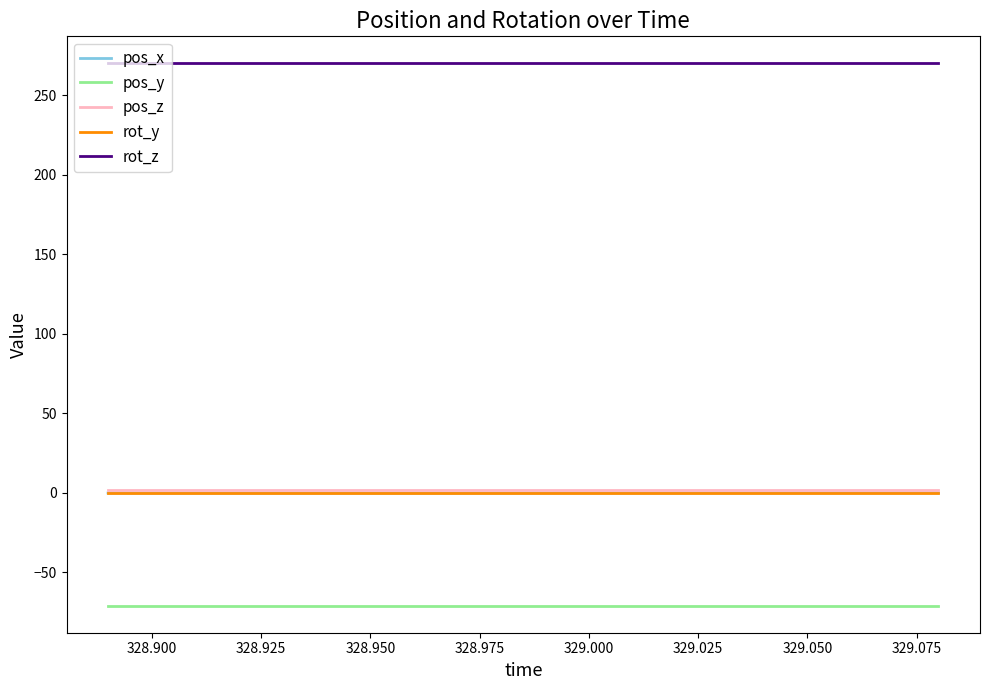

True or false: pos_z and pos_x intersect in this chart.

False